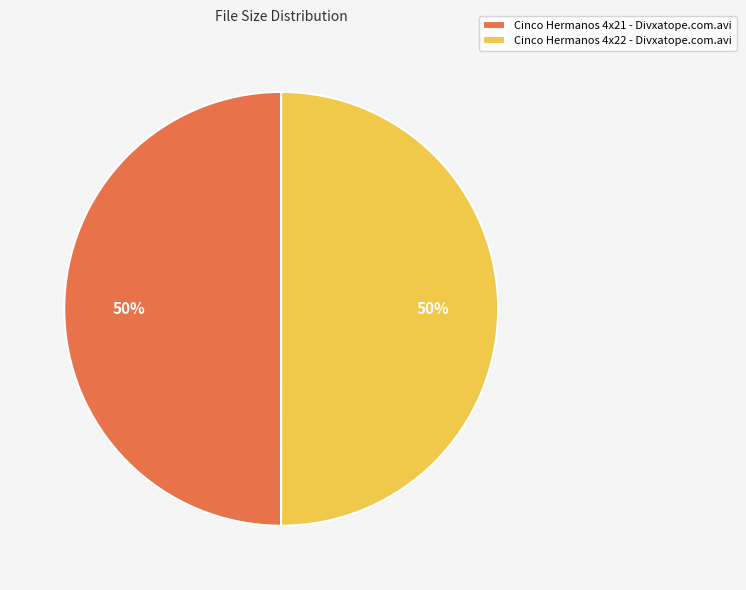

Is it true that Cinco Hermanos 4x22 - Divxatope.com.avi is 50% of the pie?

True